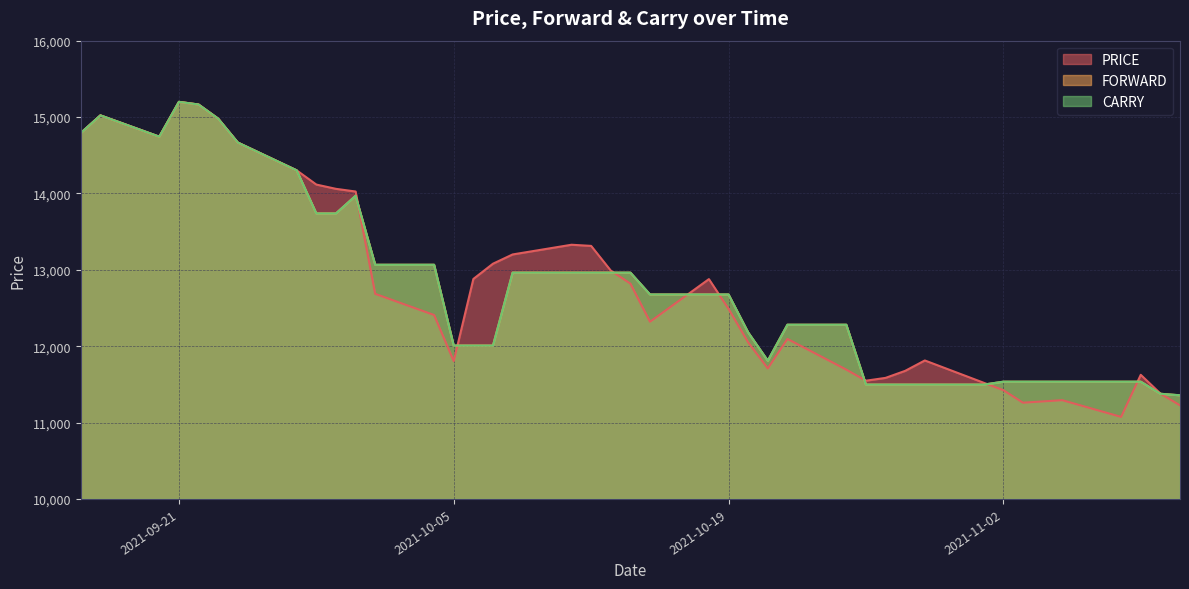

Rank the series by their maximum value, from highest to lowest.

PRICE, FORWARD, CARRY